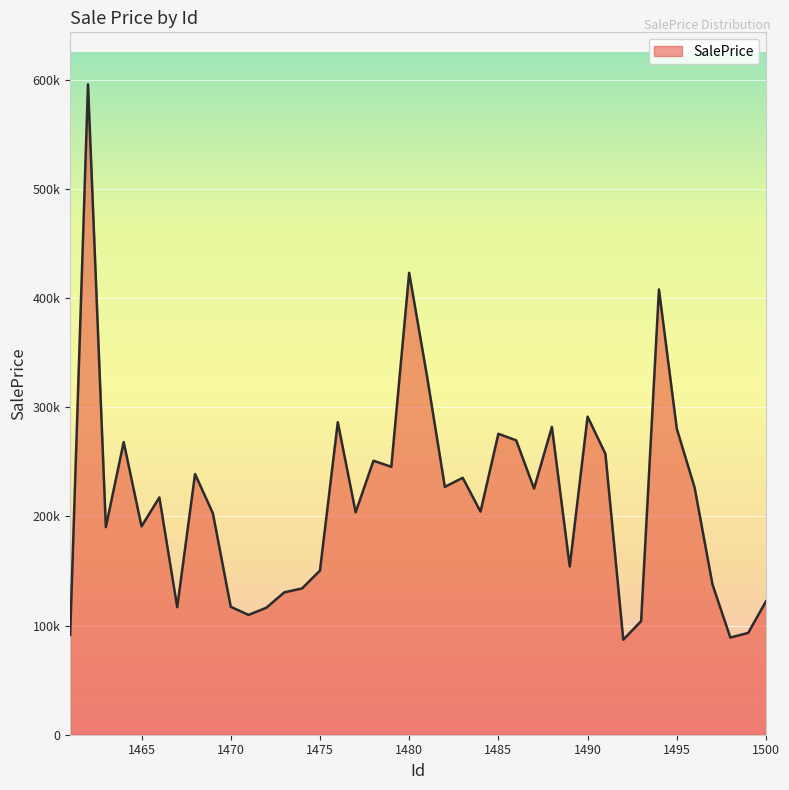

What is the greatest value displayed?

595685.4